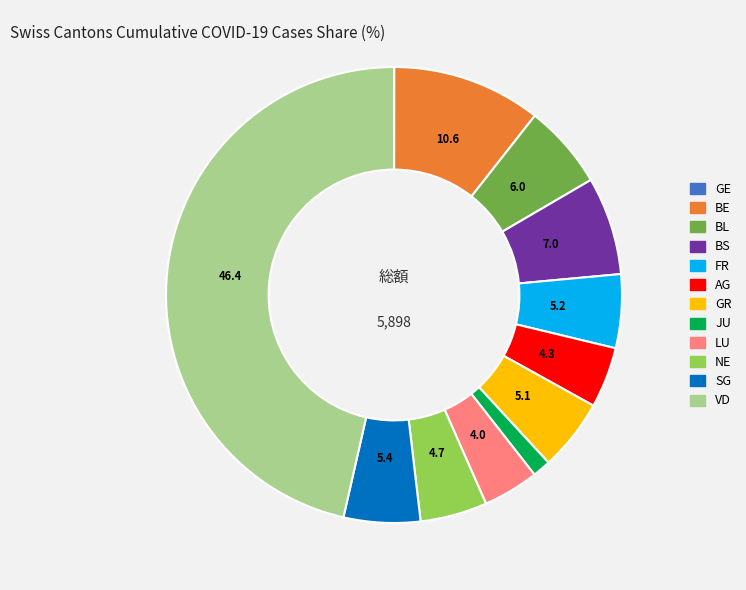

Do BS and AG together represent more than half of the pie?

No